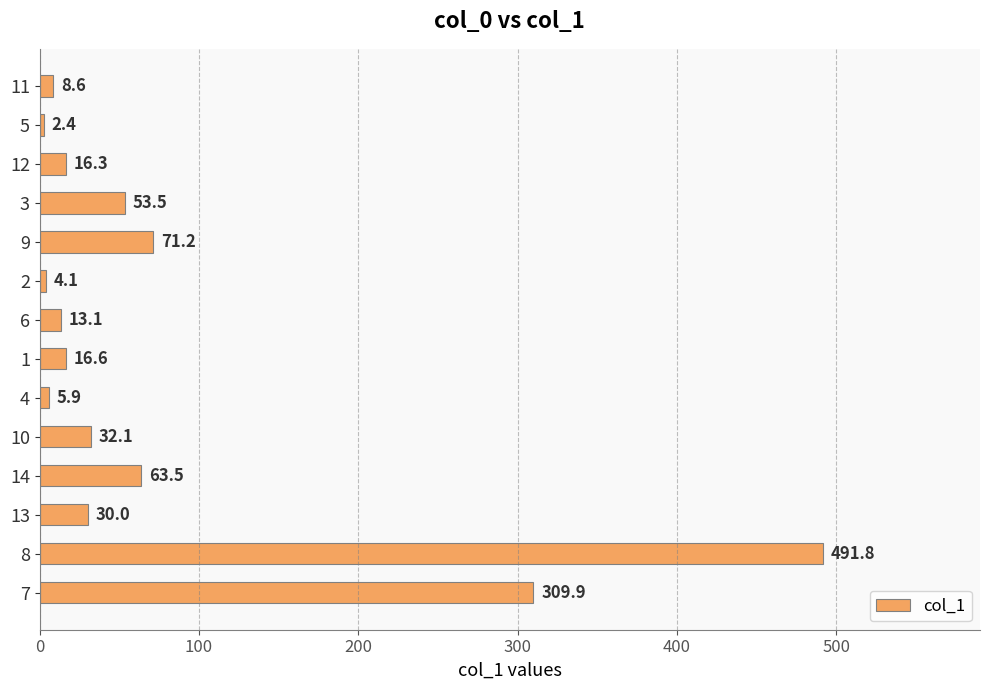

True or false: the data shows 832.3 at 12.

False